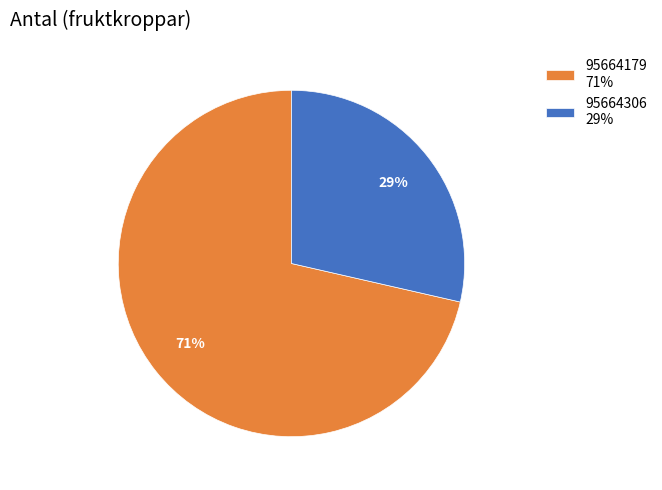

Which slice is the smallest?

95664306